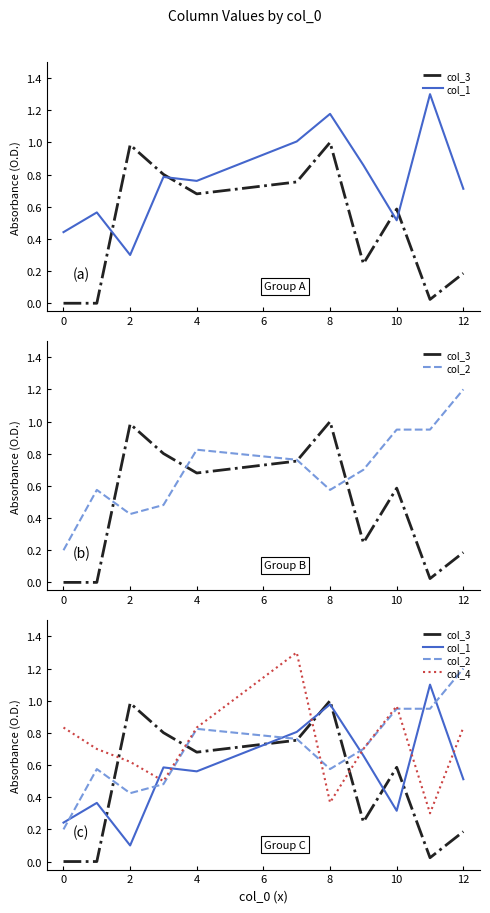

Count the number of data series in this chart.

4